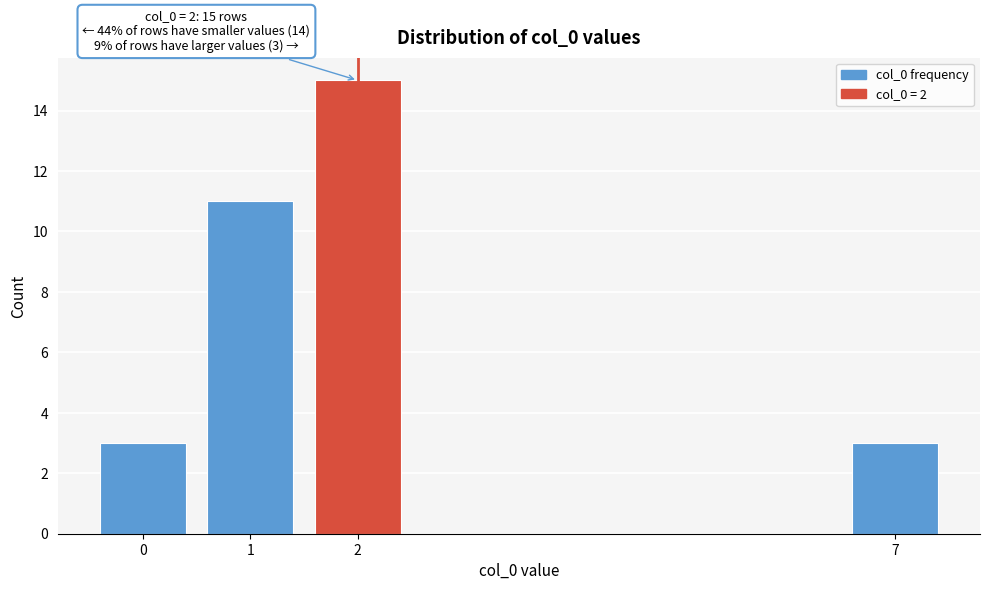

Reading left to right, what are all the values shown in this chart?

0=3	1=11	2=15	7=3